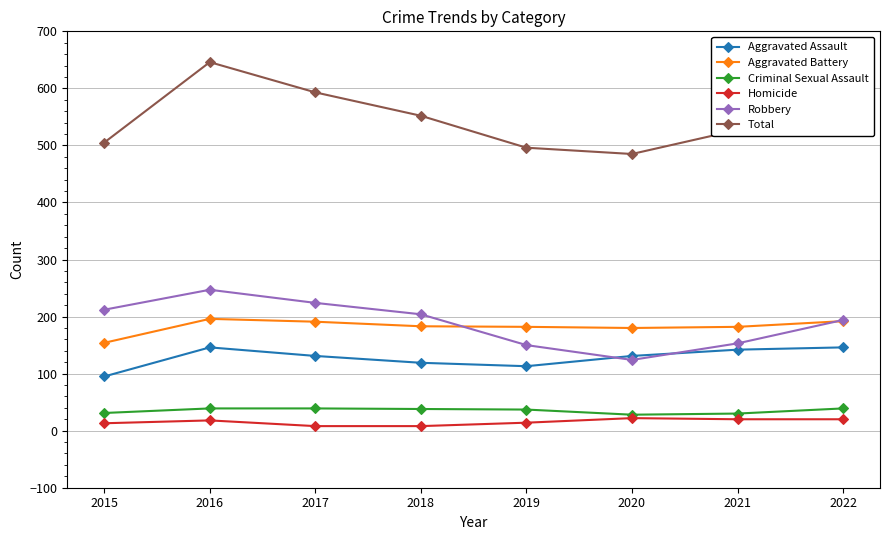

The value of Robbery at 2017 is 224. True or false?

True